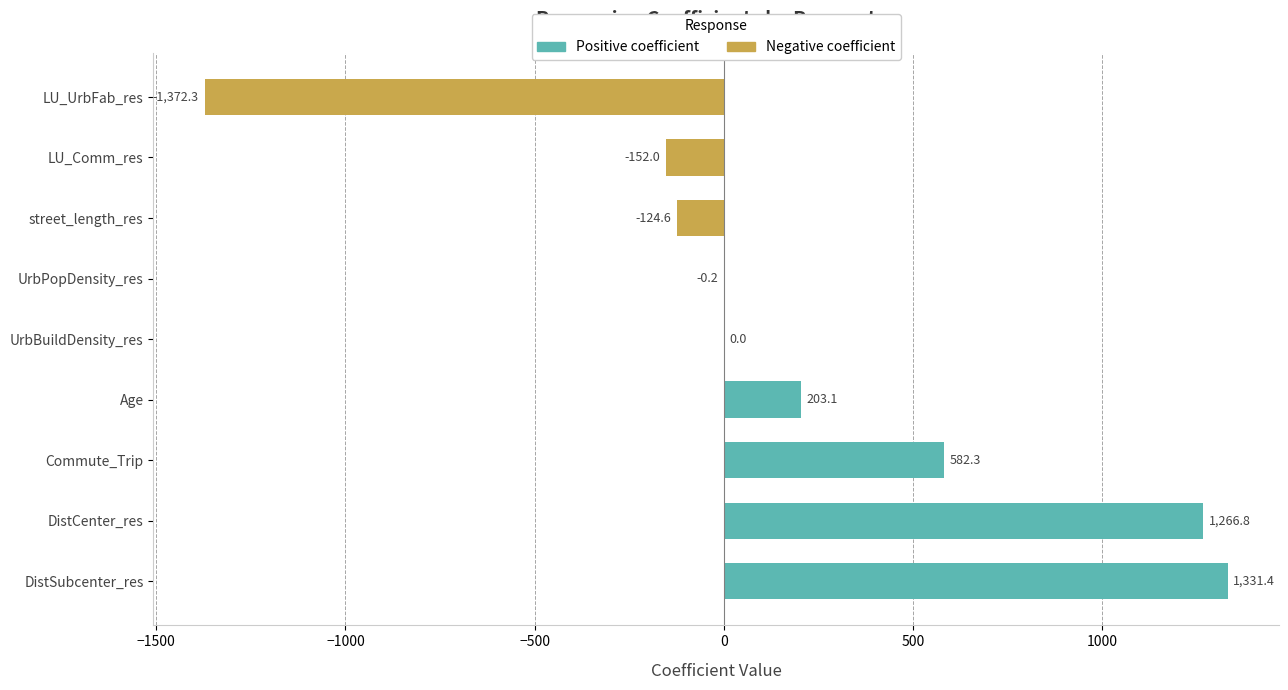

What are all the series names shown in the legend?

Positive coefficient, Negative coefficient